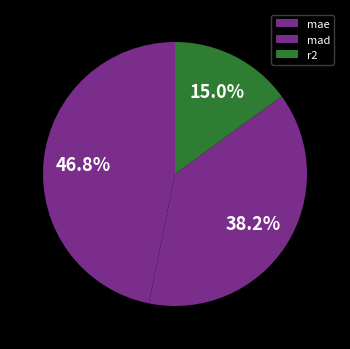

To the nearest percent, what is the average slice percentage?

33%